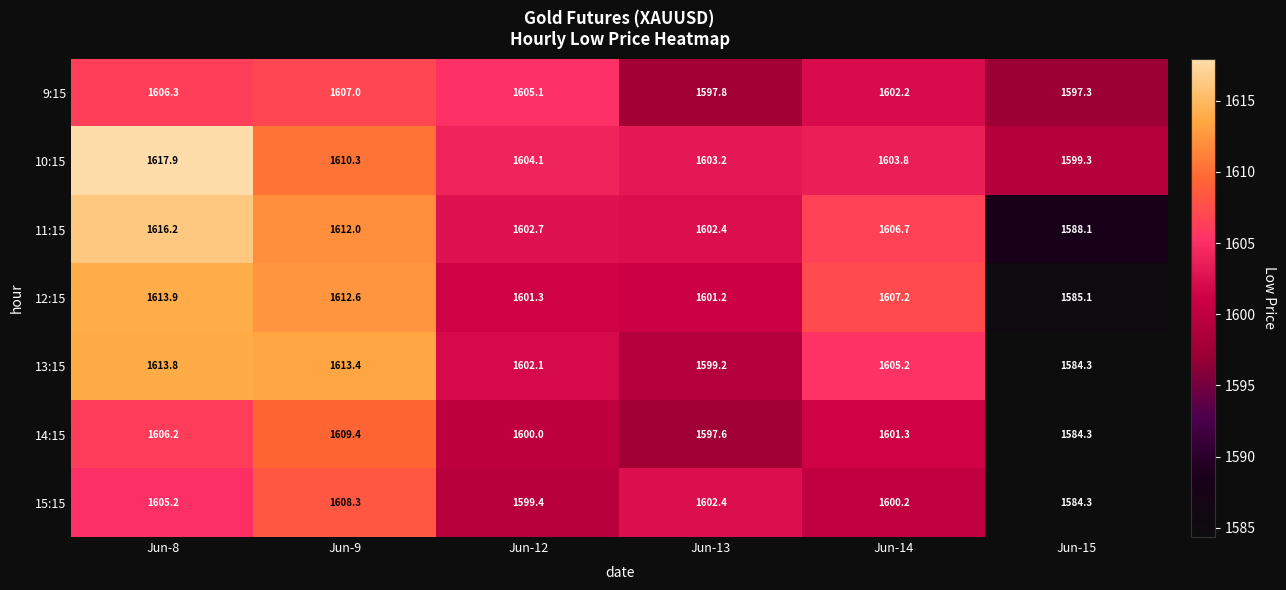

Which series changed the most between Jun-8 and Jun-9?

10:15